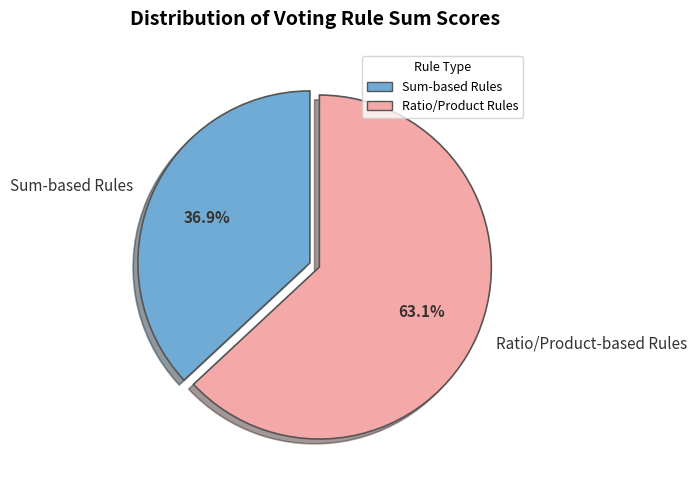

Which category has the biggest portion of the pie?

Ratio/Product-based Rules